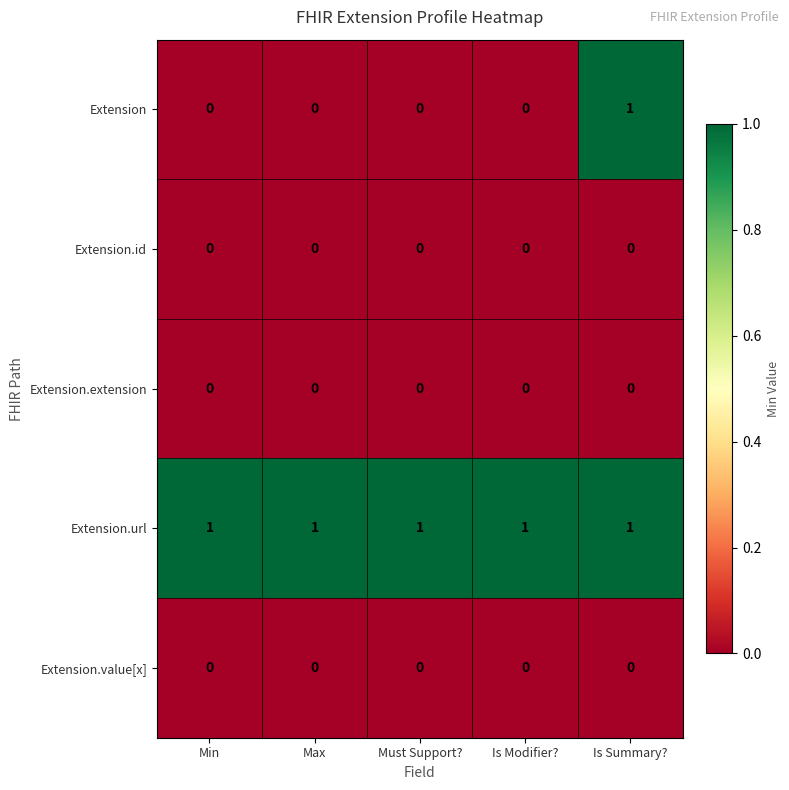

Reading left to right, transcribe all the data shown in this chart.

Extension: Min=0	Max=0	Must Support?=0	Is Modifier?=0	Is Summary?=1
Extension.id: Min=0	Max=0	Must Support?=0	Is Modifier?=0	Is Summary?=0
Extension.extension: Min=0	Max=0	Must Support?=0	Is Modifier?=0	Is Summary?=0
Extension.url: Min=1	Max=1	Must Support?=1	Is Modifier?=1	Is Summary?=1
Extension.value[x]: Min=0	Max=0	Must Support?=0	Is Modifier?=0	Is Summary?=0